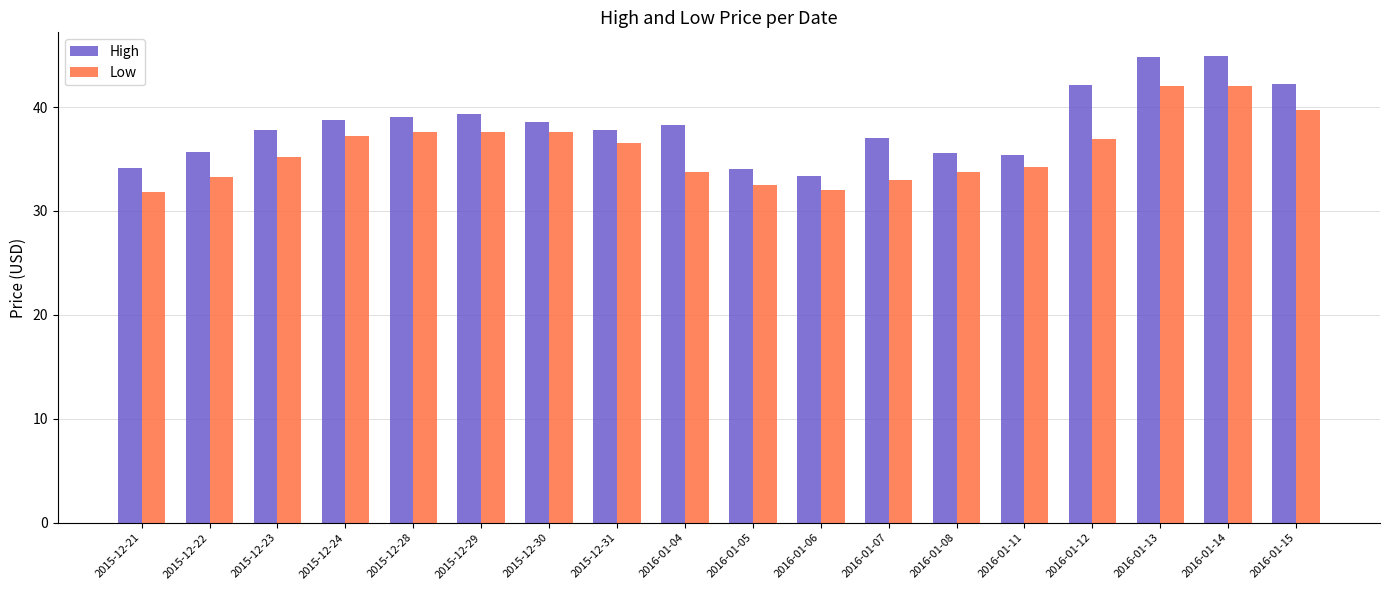

What is the difference between the maximum and minimum values in the High series?

11.6